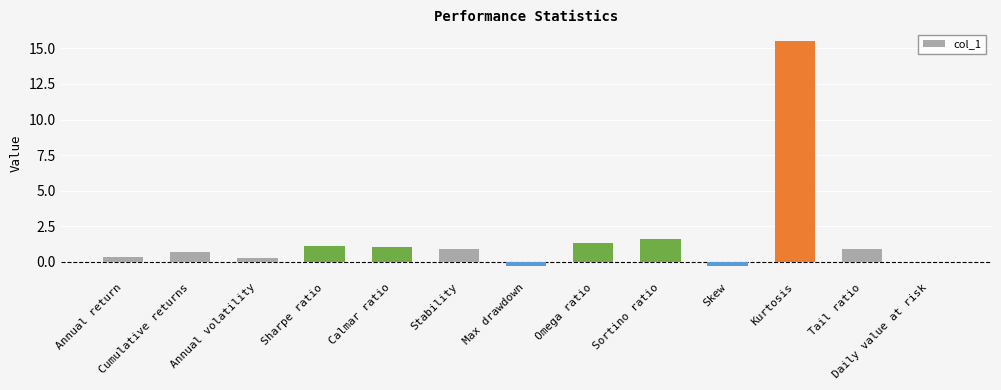

What is the maximum value shown in the chart?

15.6